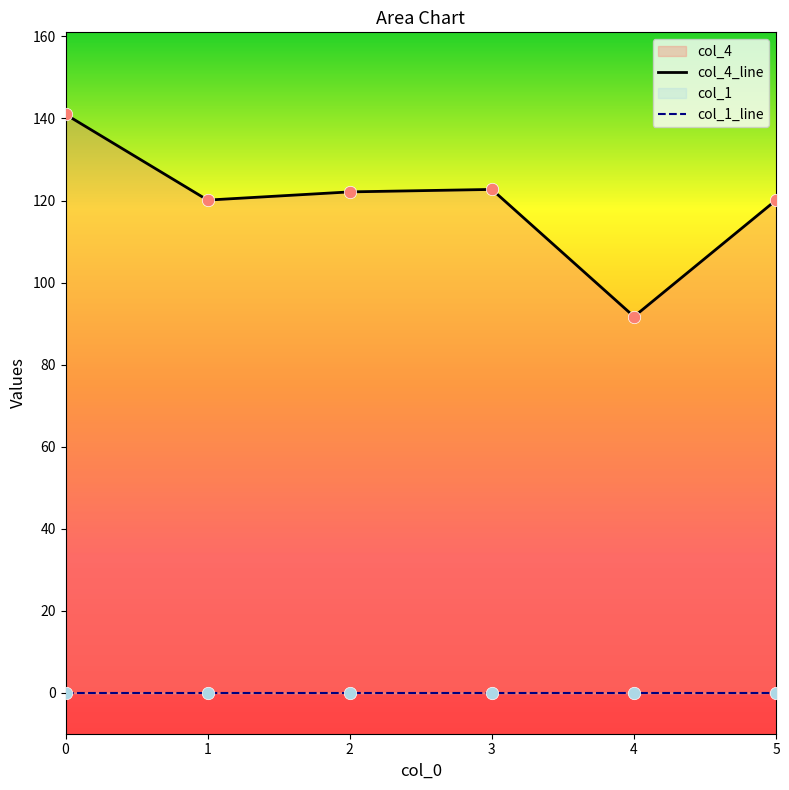

What is the ratio of the value at 4 to the value at 2?

0.8